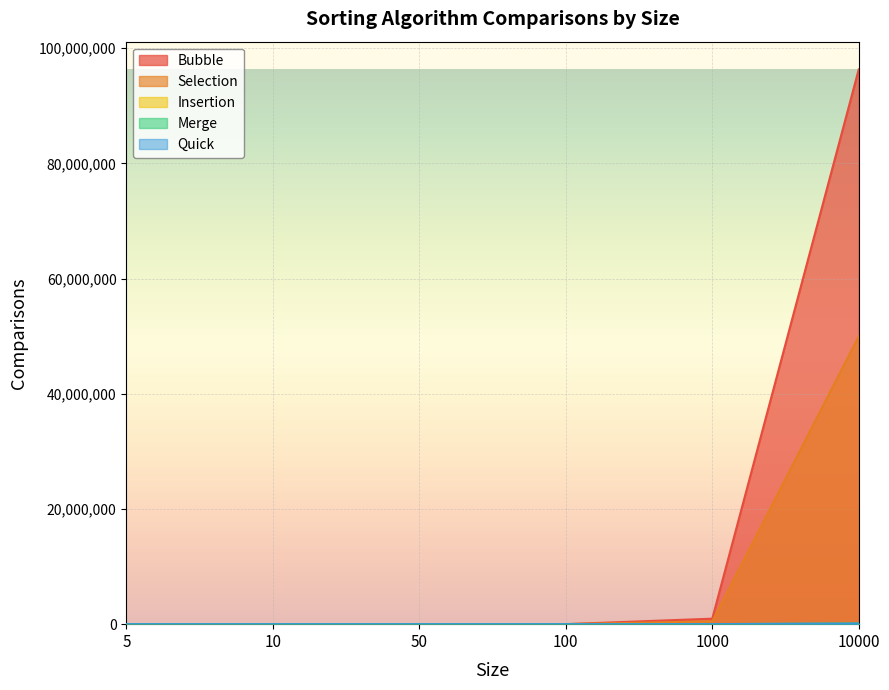

How many lines are shown in the chart?

5